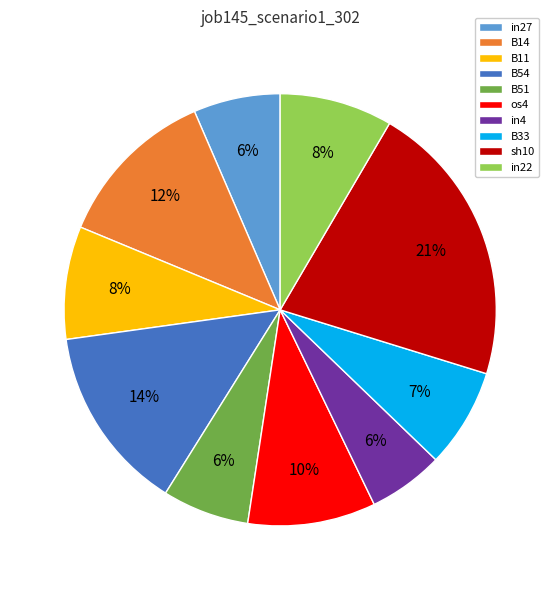

To the nearest percent, what percentage of the pie is os4?

10%